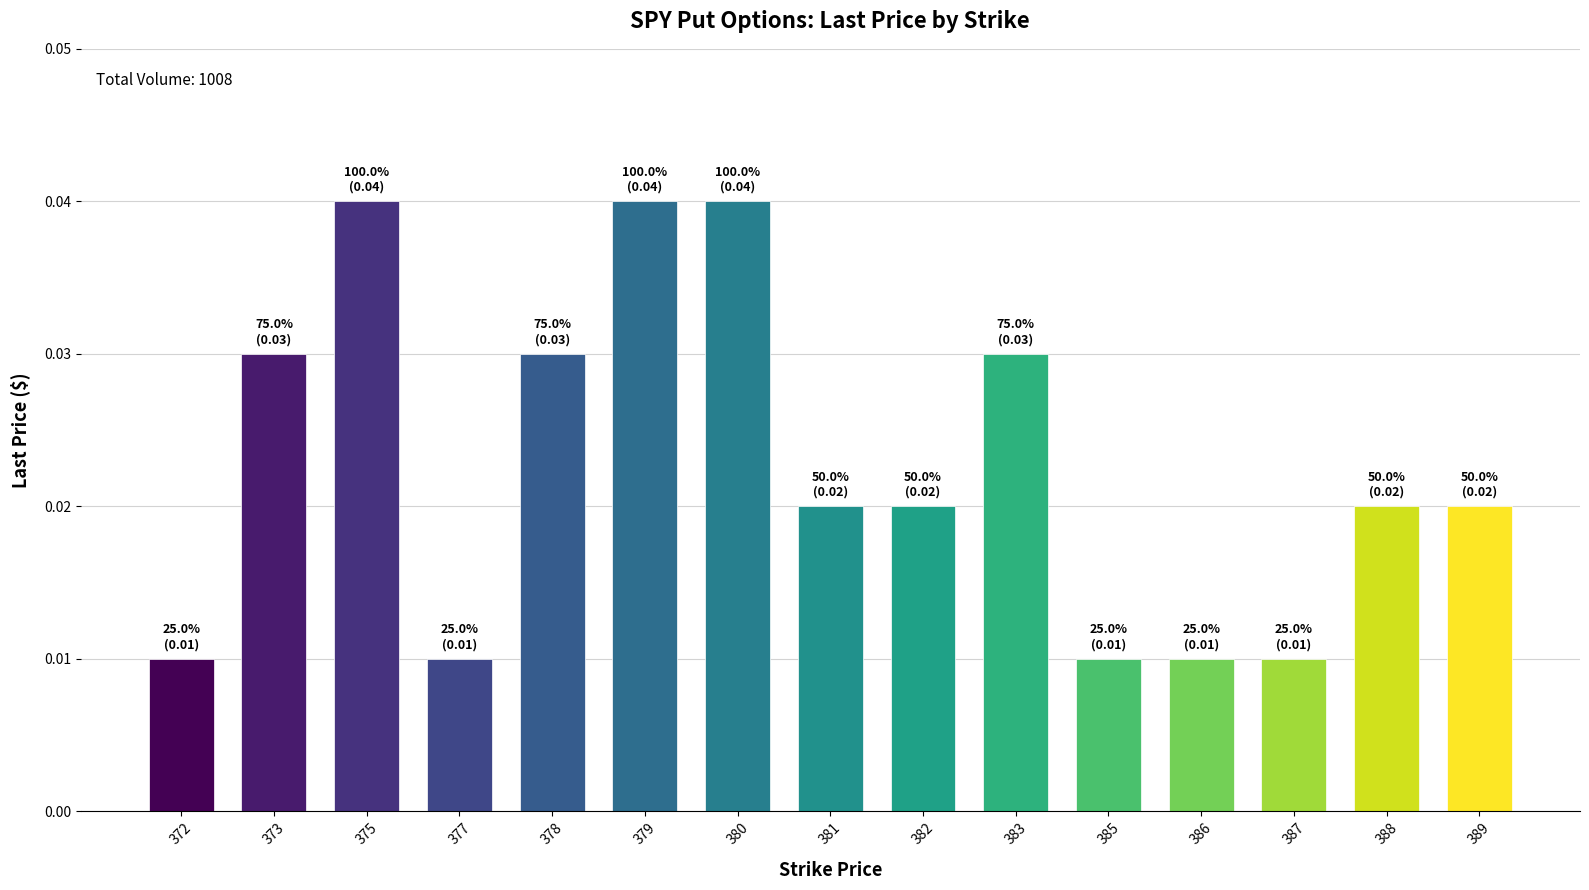

What is the sum of all values?

0.3